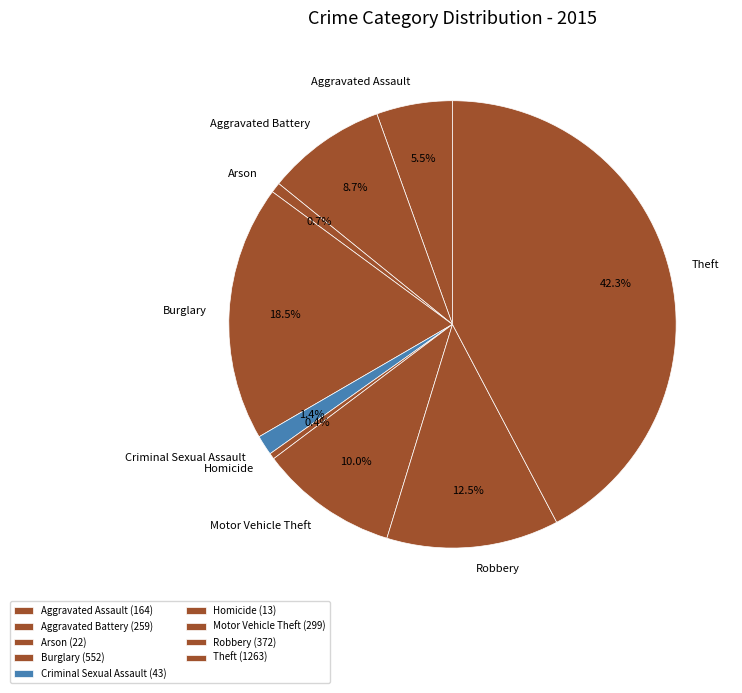

To the nearest percent, what percentage of the pie is Arson?

1%